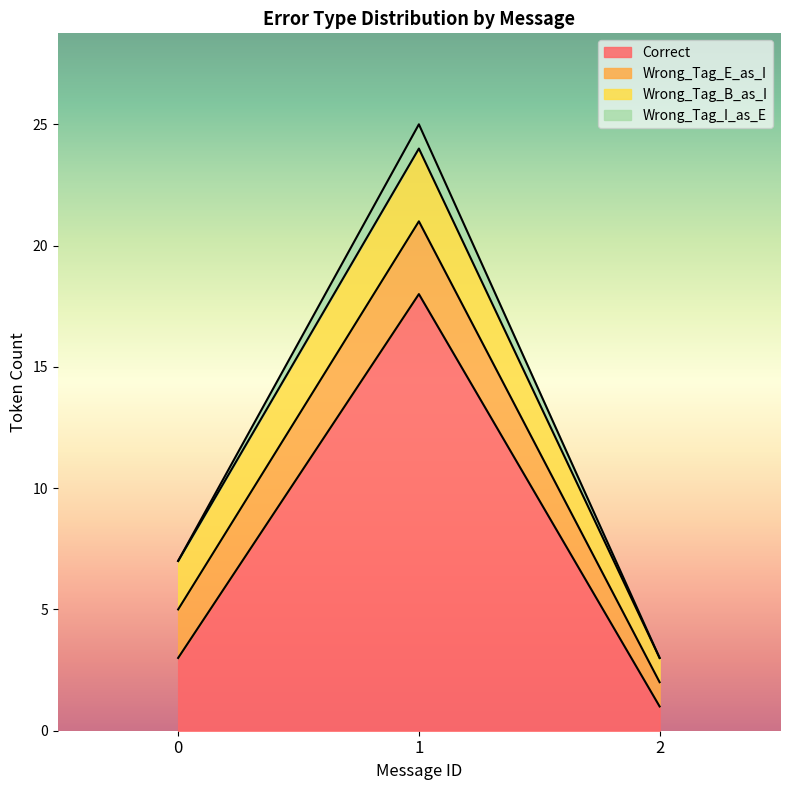

How many categories are shown in the chart?

3